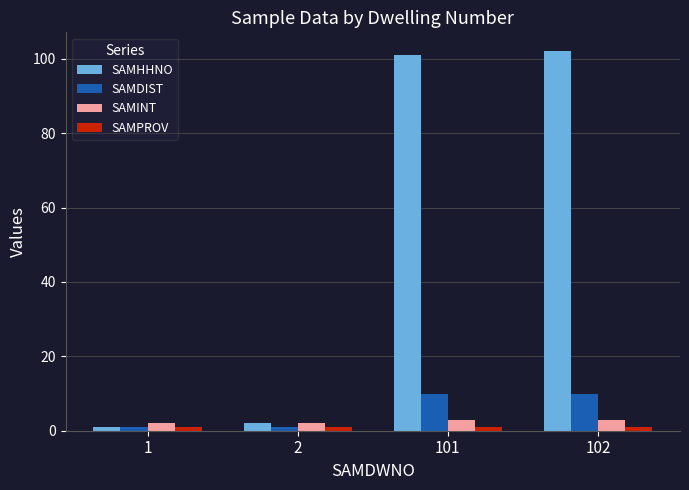

Which series has the largest total across all categories?

SAMHHNO